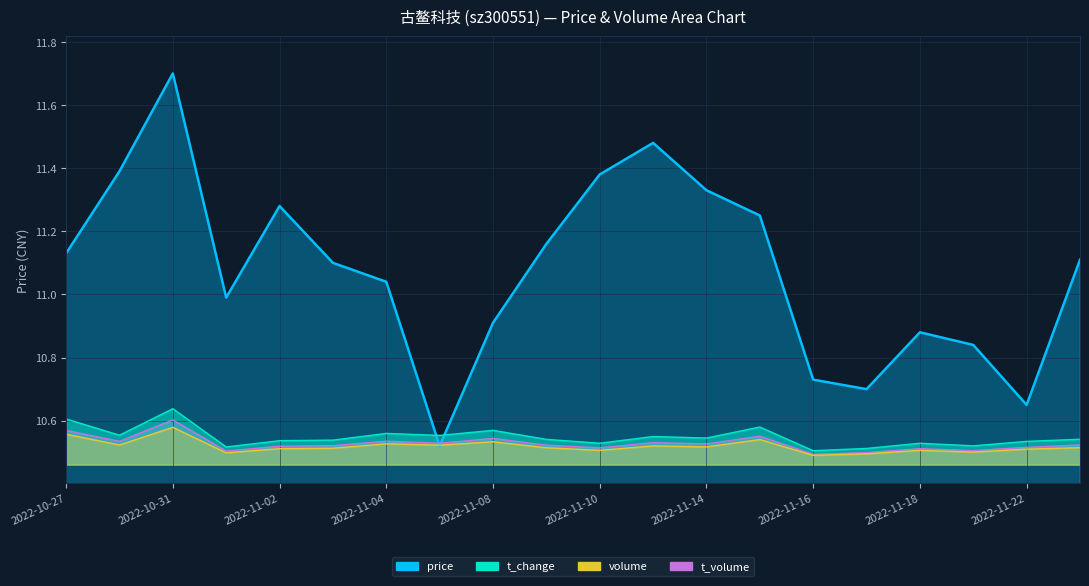

Which category has the lowest value in the volume series?

2022-11-16